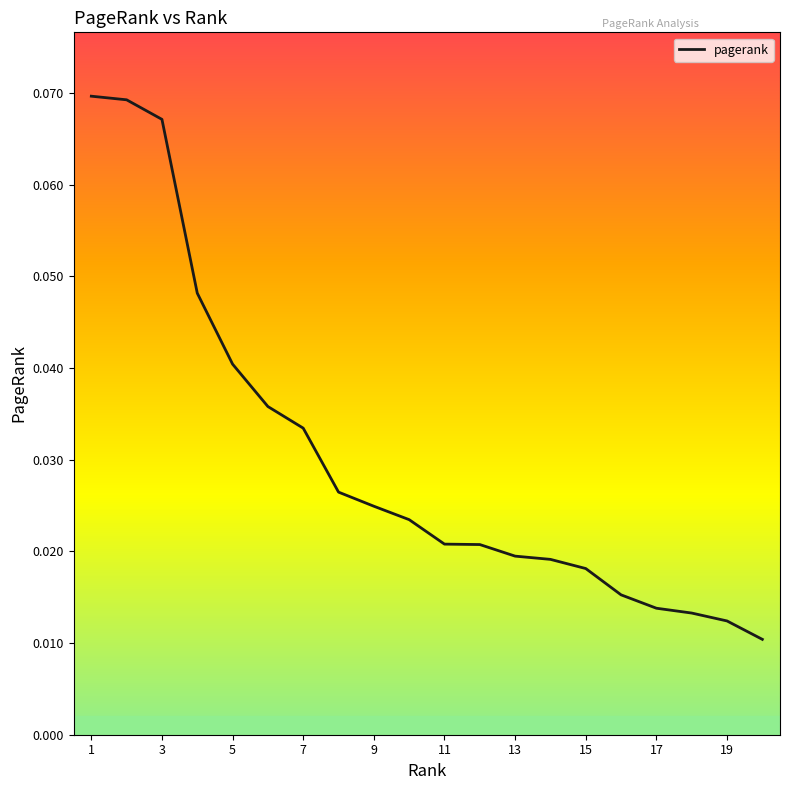

How many lines are shown in the chart?

1